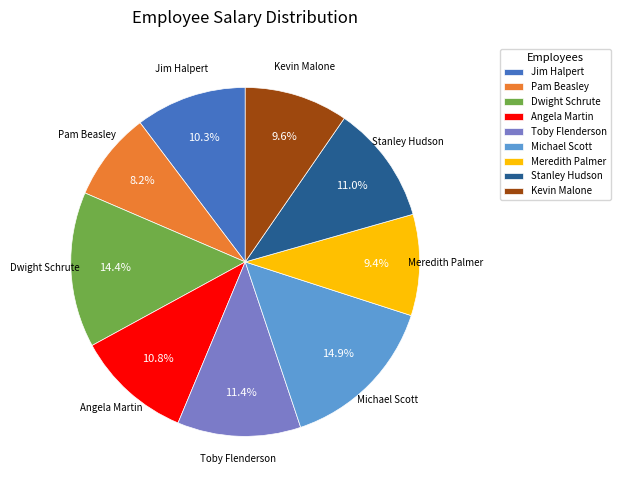

Is there any slice that represents more than half of the pie?

No